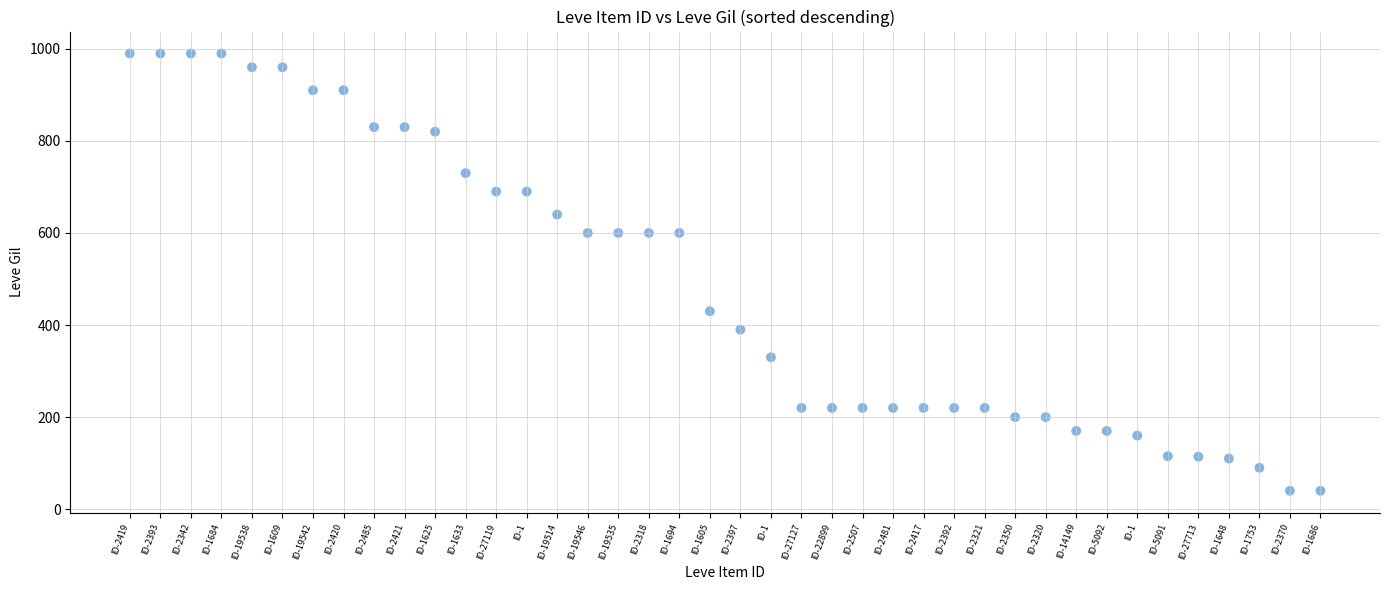

What is the range of Y values (max minus min)?

950